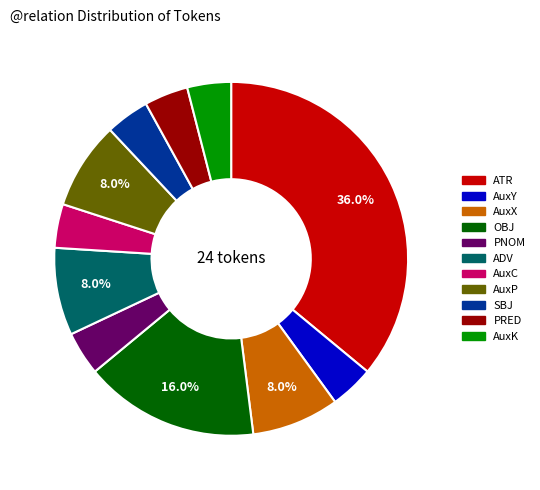

Which category has the biggest portion of the pie?

ATR